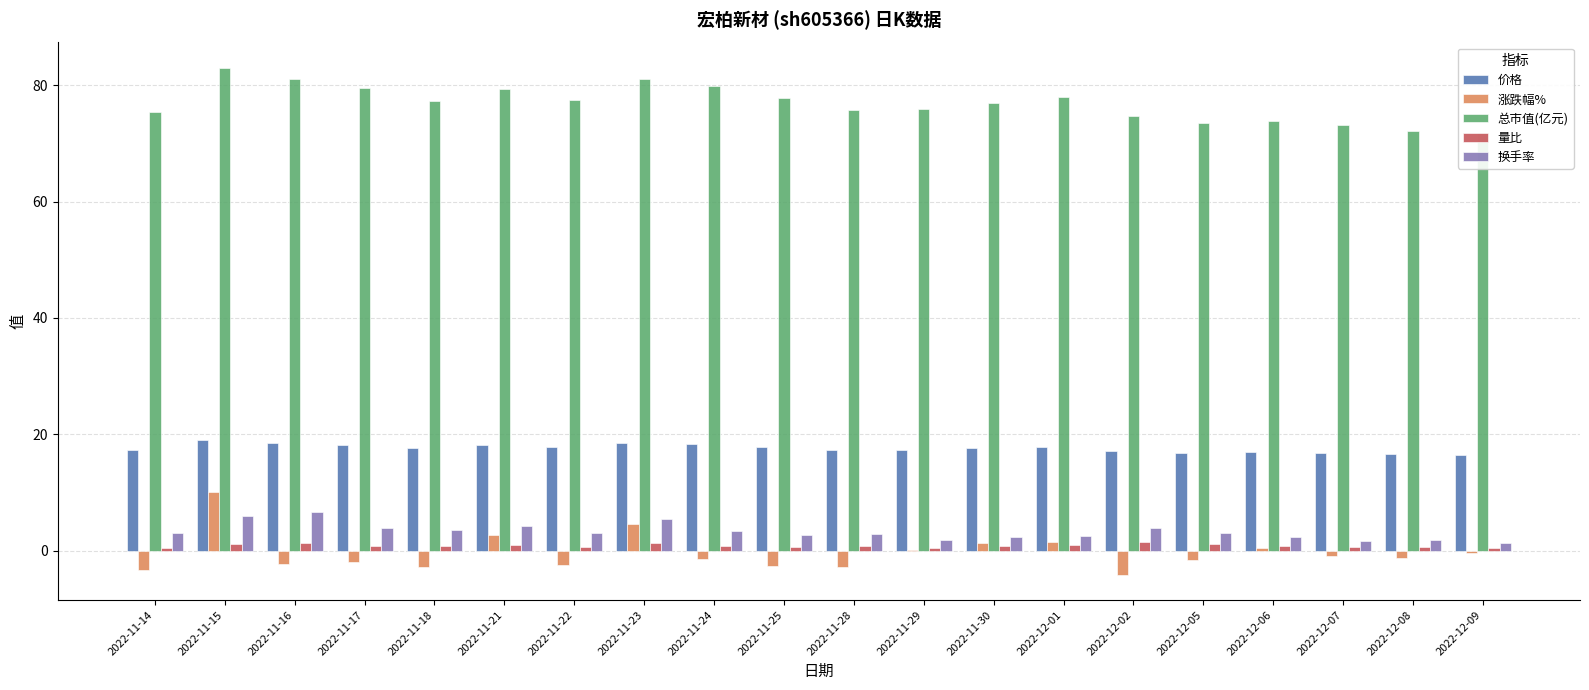

What is the average value of the 总市值(亿元) series?

76.9